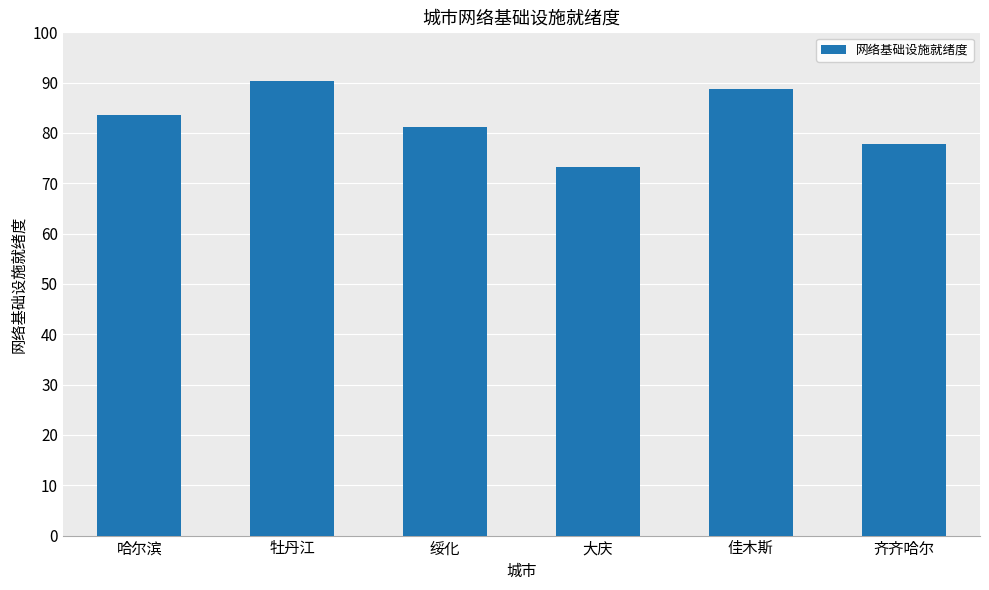

The value at 牡丹江 is 90.3. True or false?

True